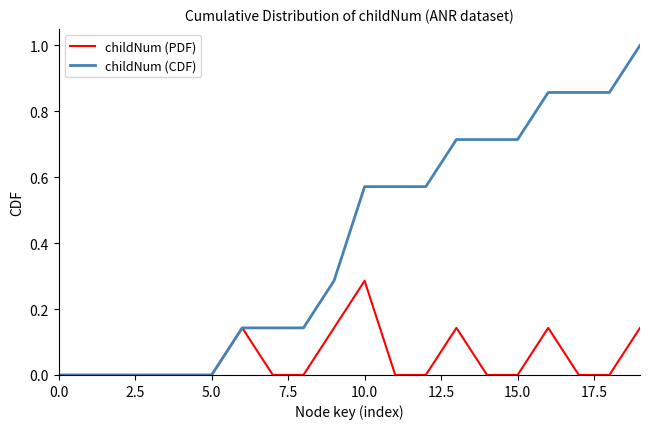

Rank the series by their maximum value, from lowest to highest.

childNum (PDF), childNum (CDF)